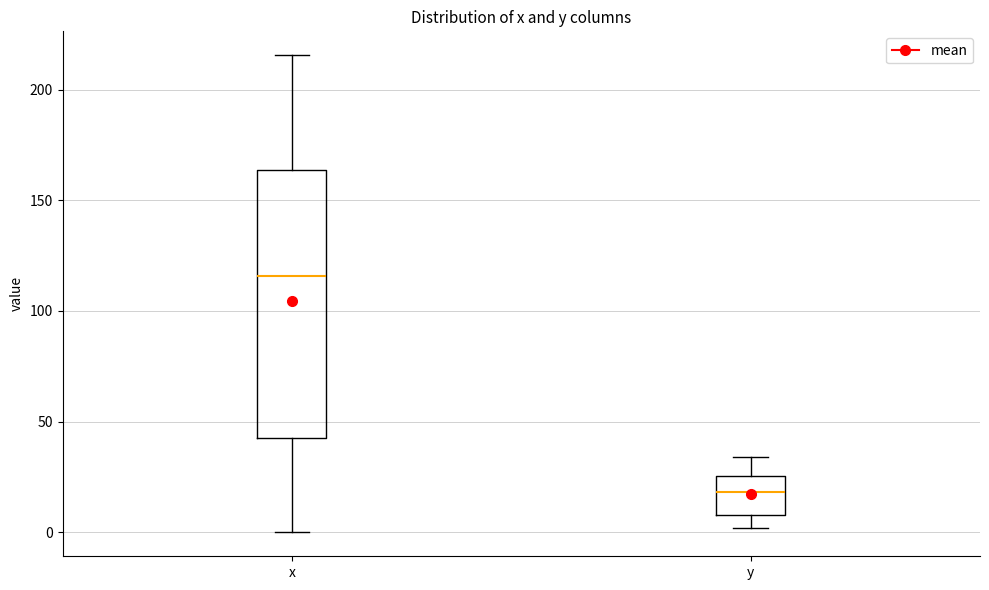

Which box has the lowest median line?

y